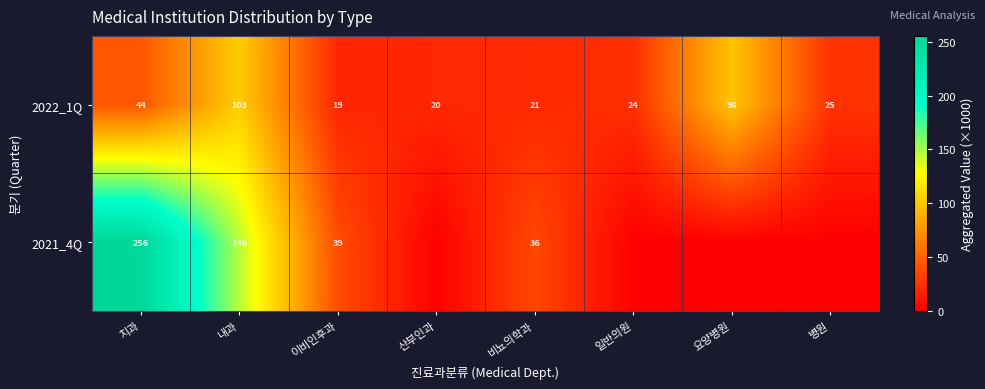

At which label does 2022_1Q first exceed 25?

치과